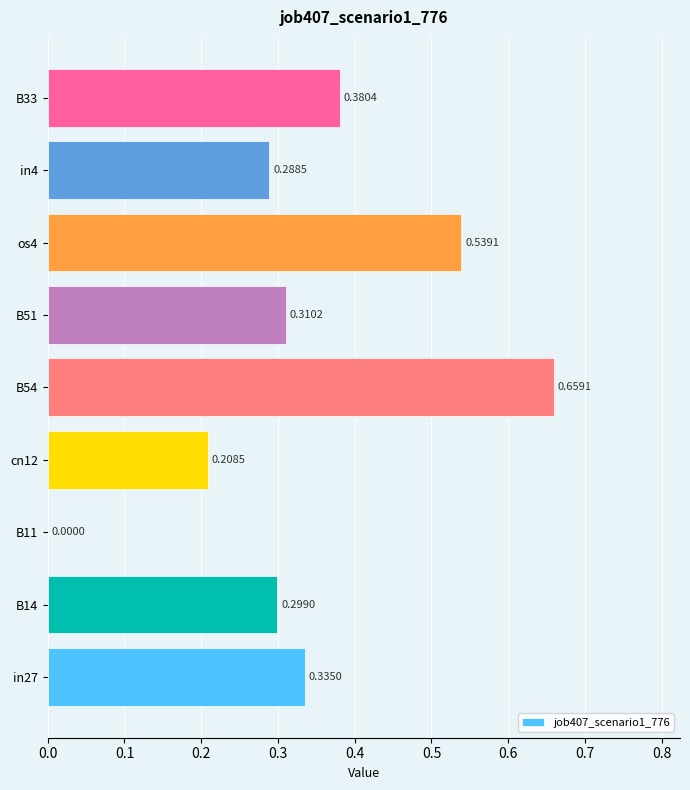

Which has a higher value, B54 or B14?

B54